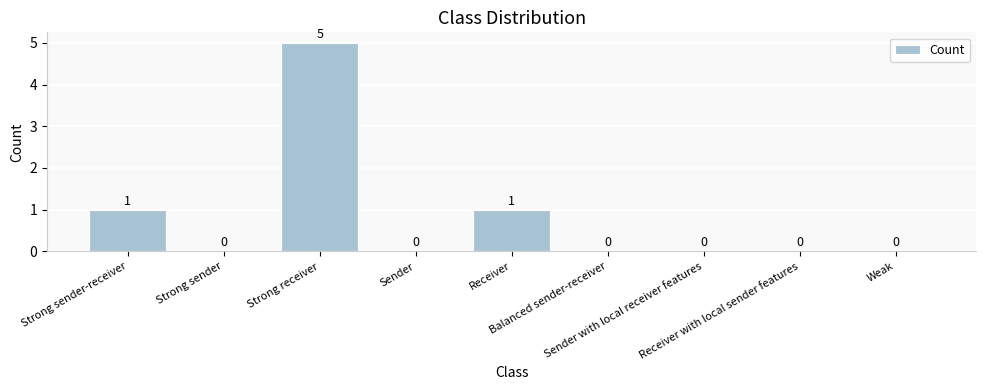

True or false: the data shows -2 at Sender.

False